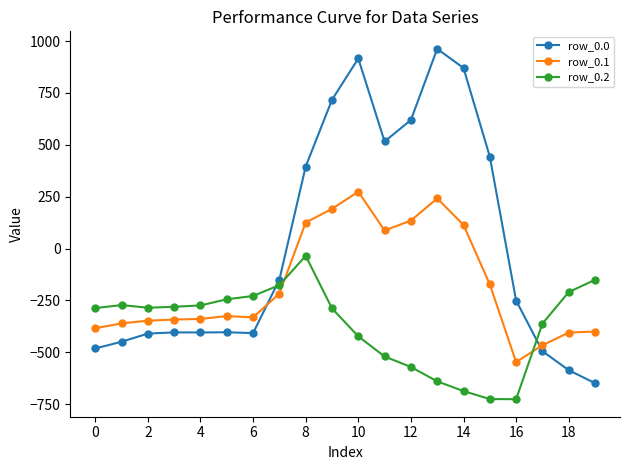

What is the difference between the maximum and minimum values in the row_0.0 series?

1611.9